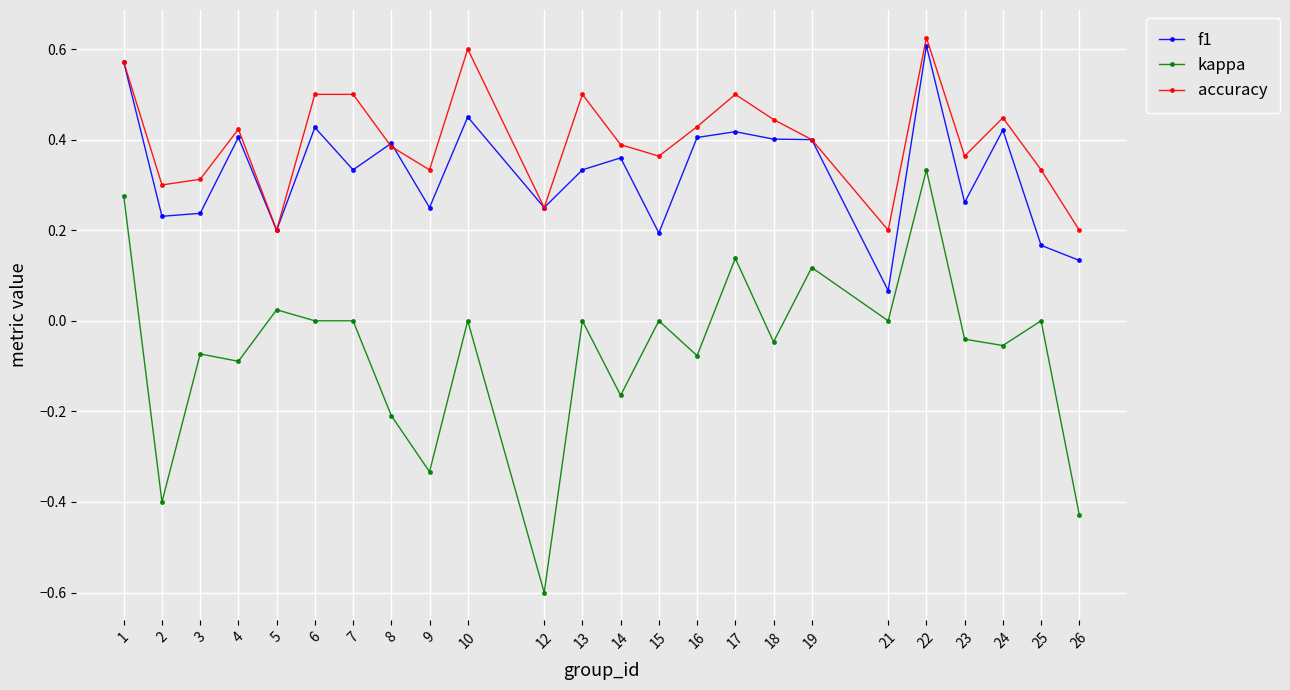

Count the number of data series in this chart.

3